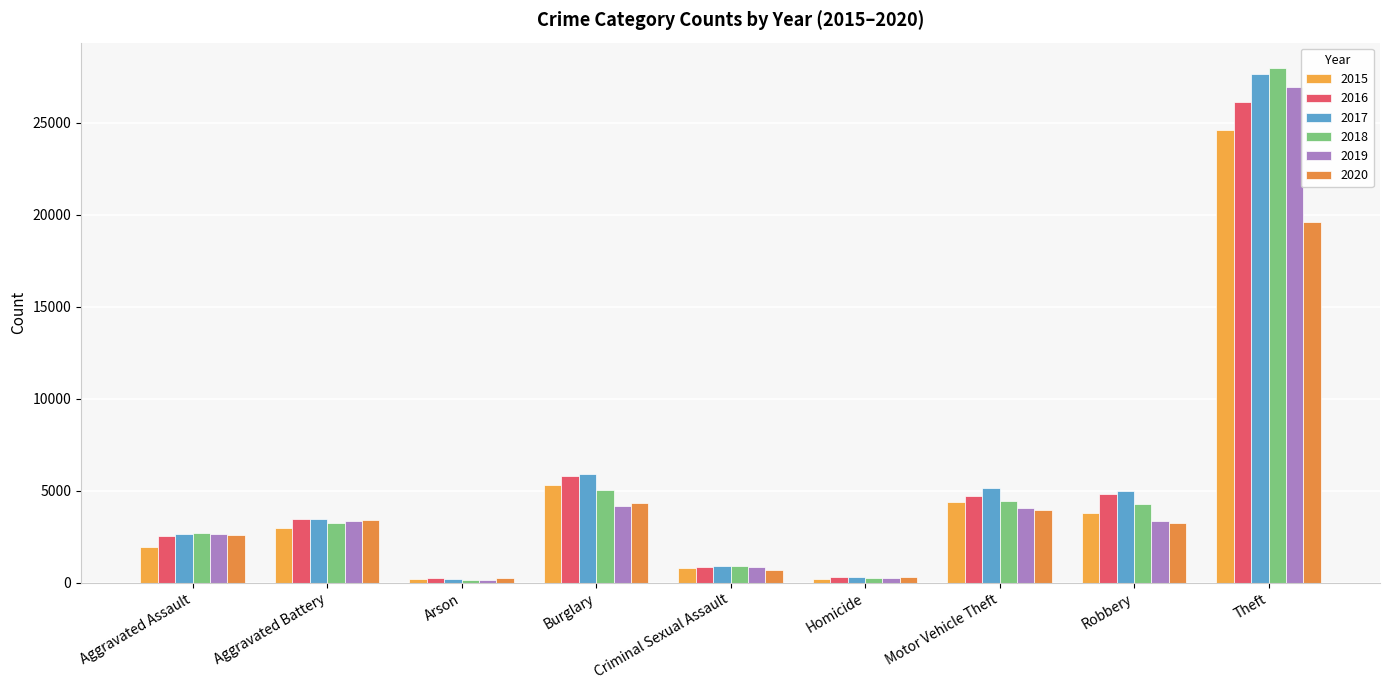

What is the difference between the 2019 values at Theft and Aggravated Battery?

23576